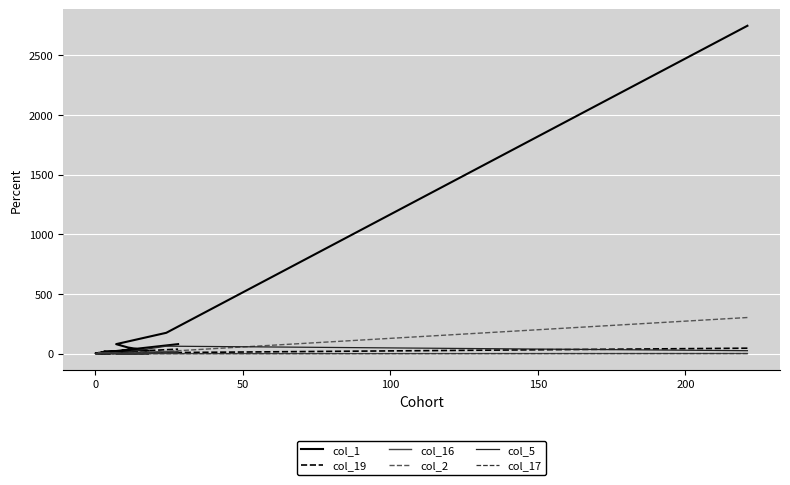

How many positive values does the col_16 series have?

15